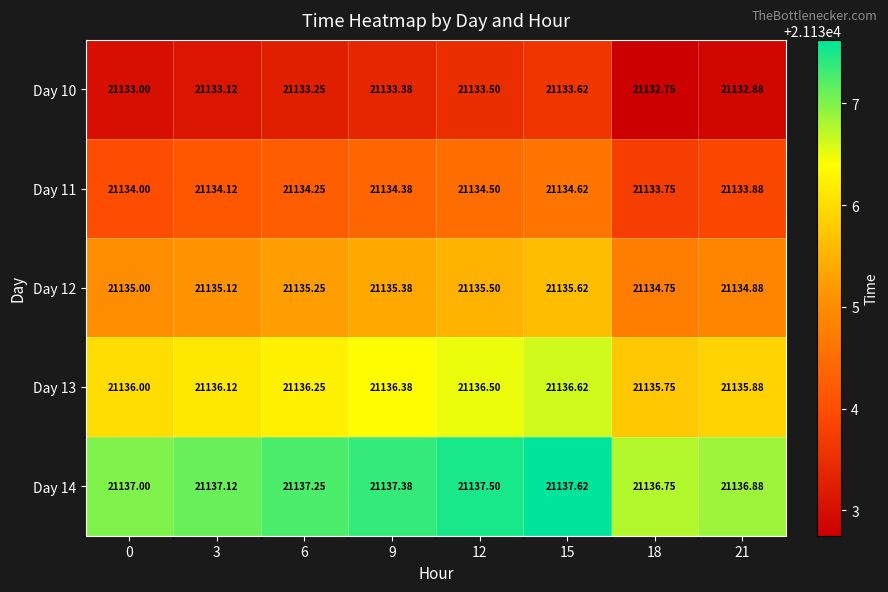

At which category is the sum across all series the highest?

15